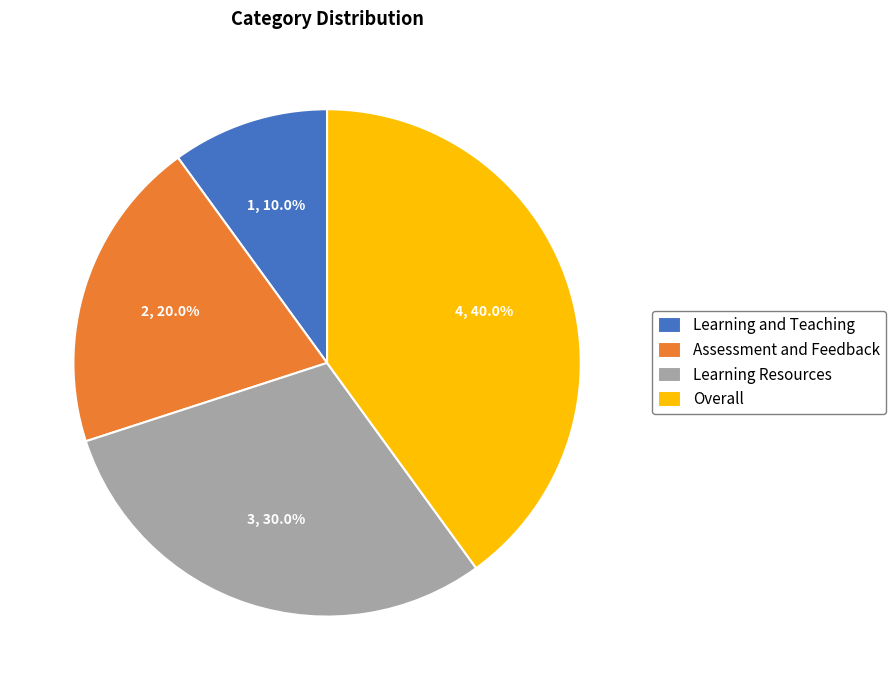

What is the total percentage of Assessment and Feedback and Learning and Teaching?

30.0%